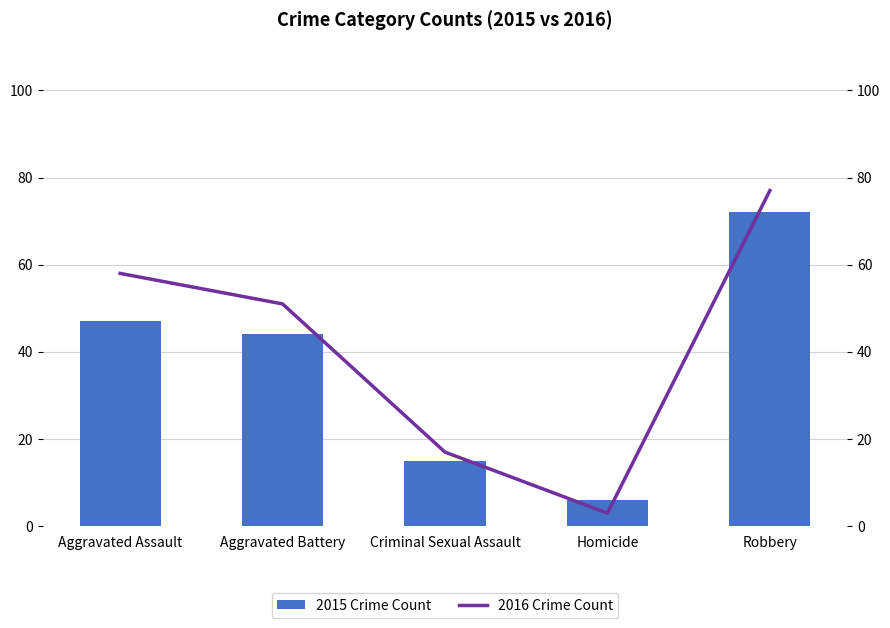

Reading right to left, what are all the values shown in this chart?

2015 Crime Count: 72	6	15	44	47
2016 Crime Count: 77	3	17	51	58